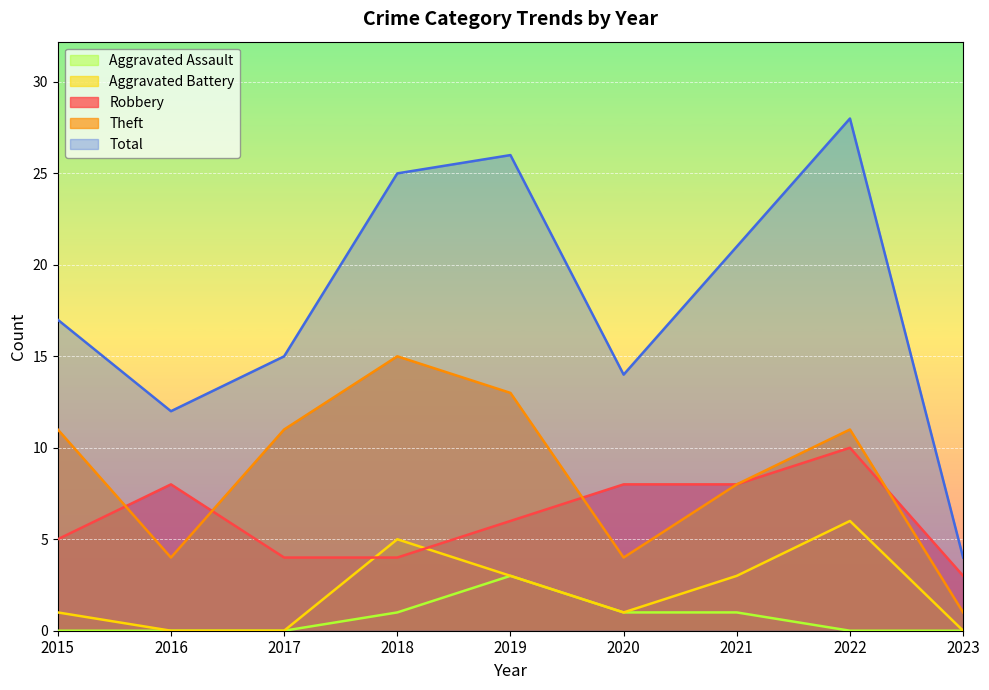

At which label does Total first exceed 17?

2018